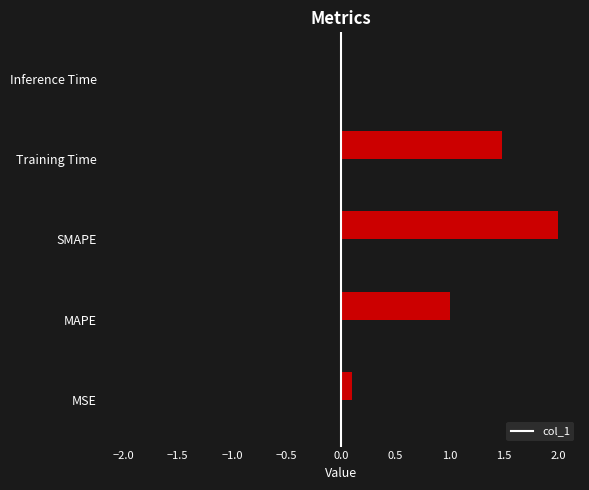

Which label corresponds to the smallest value in the chart?

Inference Time